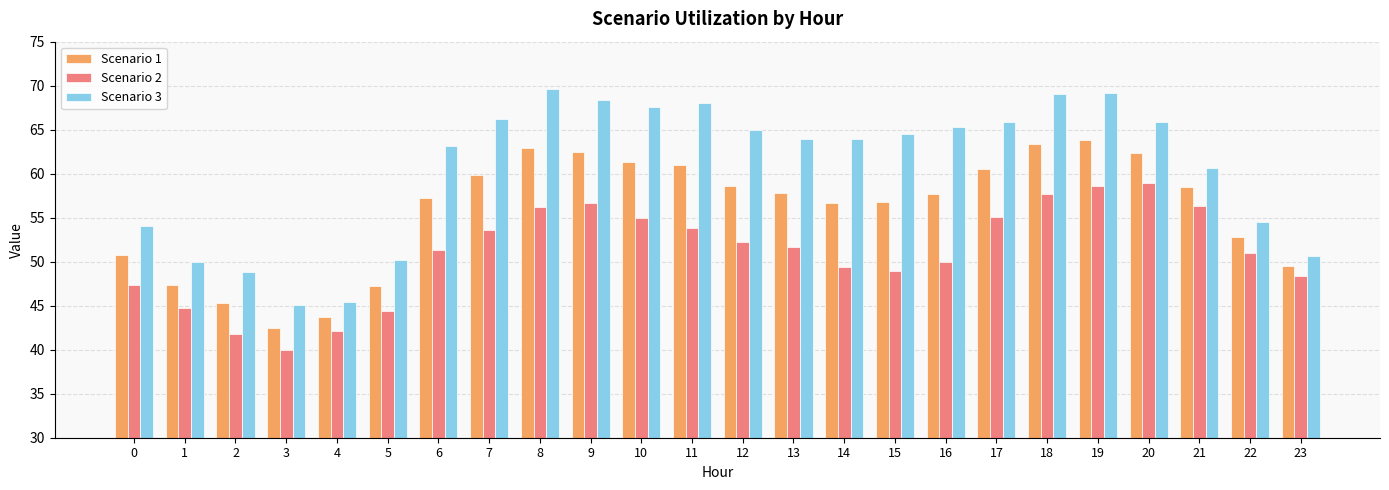

Is the value of Scenario 1 at 6 greater than the value of Scenario 2 at 21?

Yes